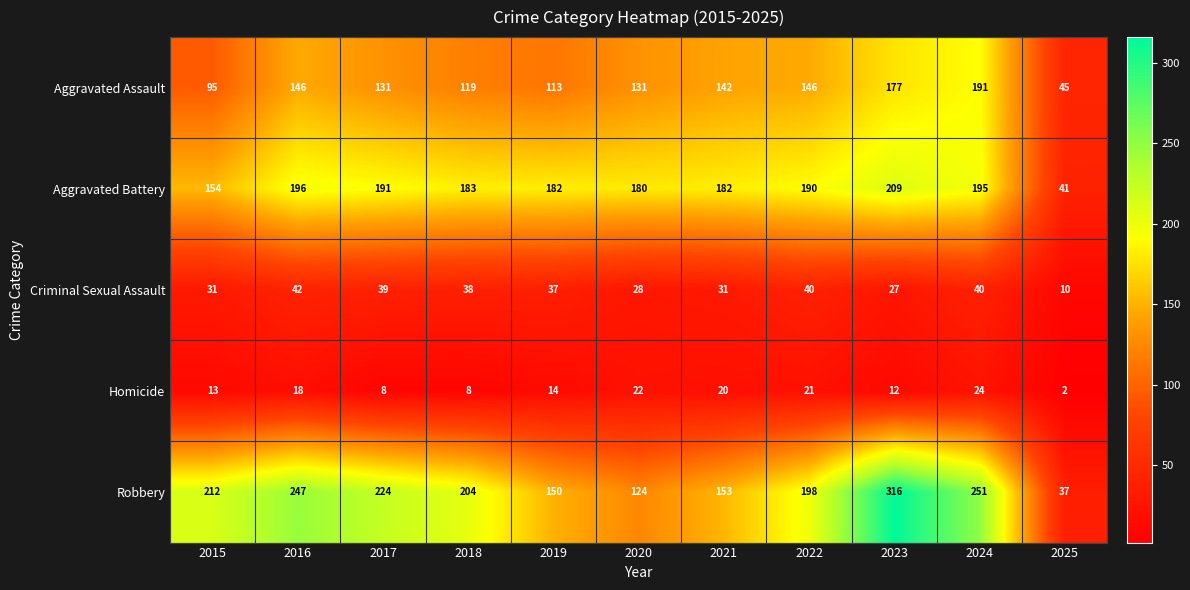

Which series has the widest spread of values?

Robbery